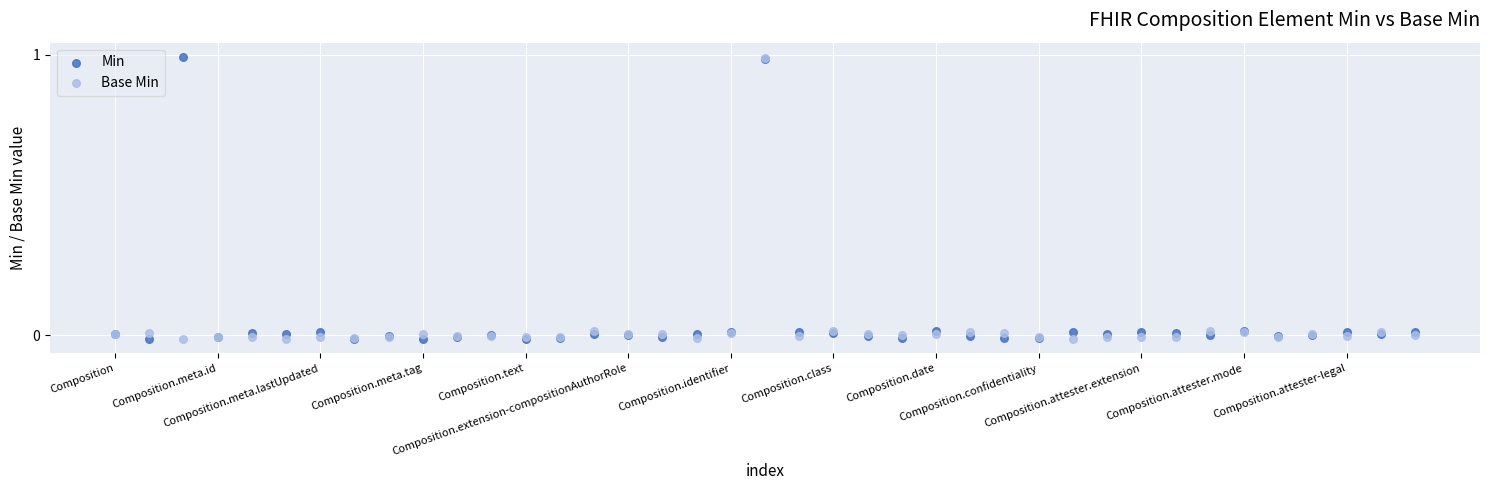

What are all the series names shown in the legend?

Min, Base Min